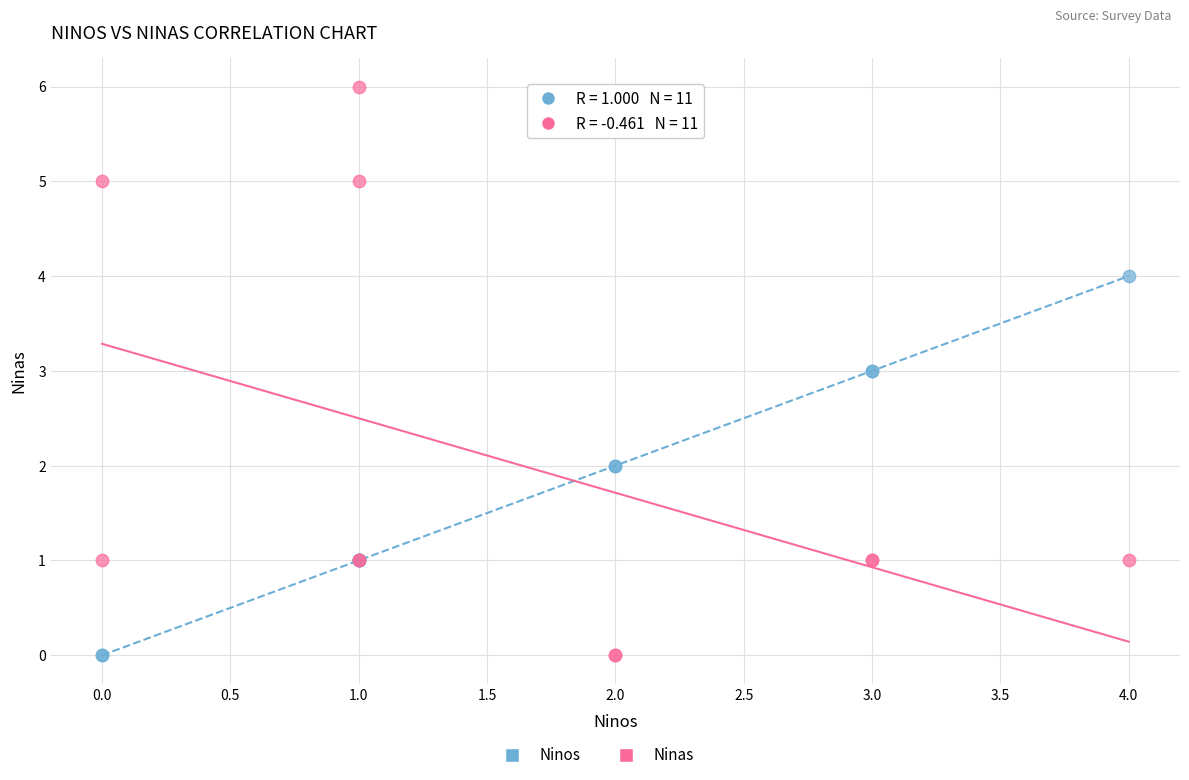

Which series has the widest spread of Y values?

Ninas